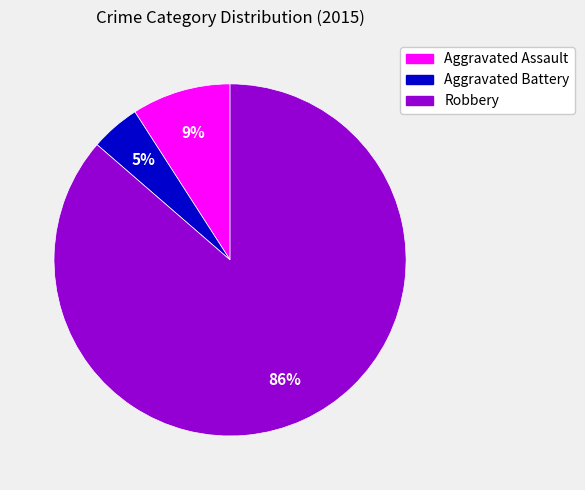

To the nearest percent, what is the average slice percentage?

33%